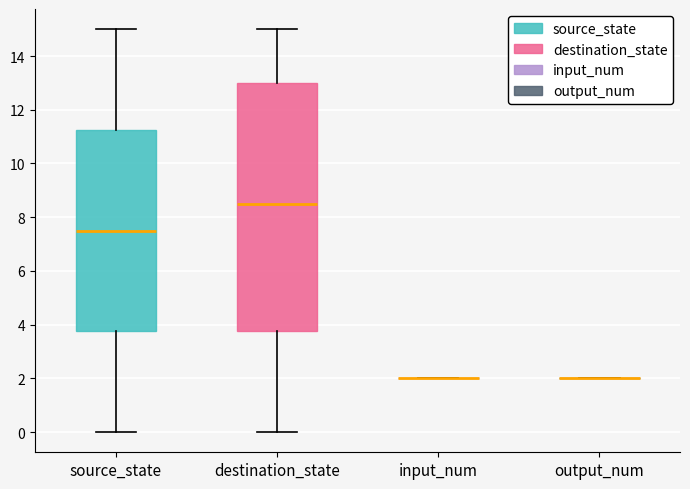

Which box is the tallest, from its lower edge to its upper edge?

destination_state